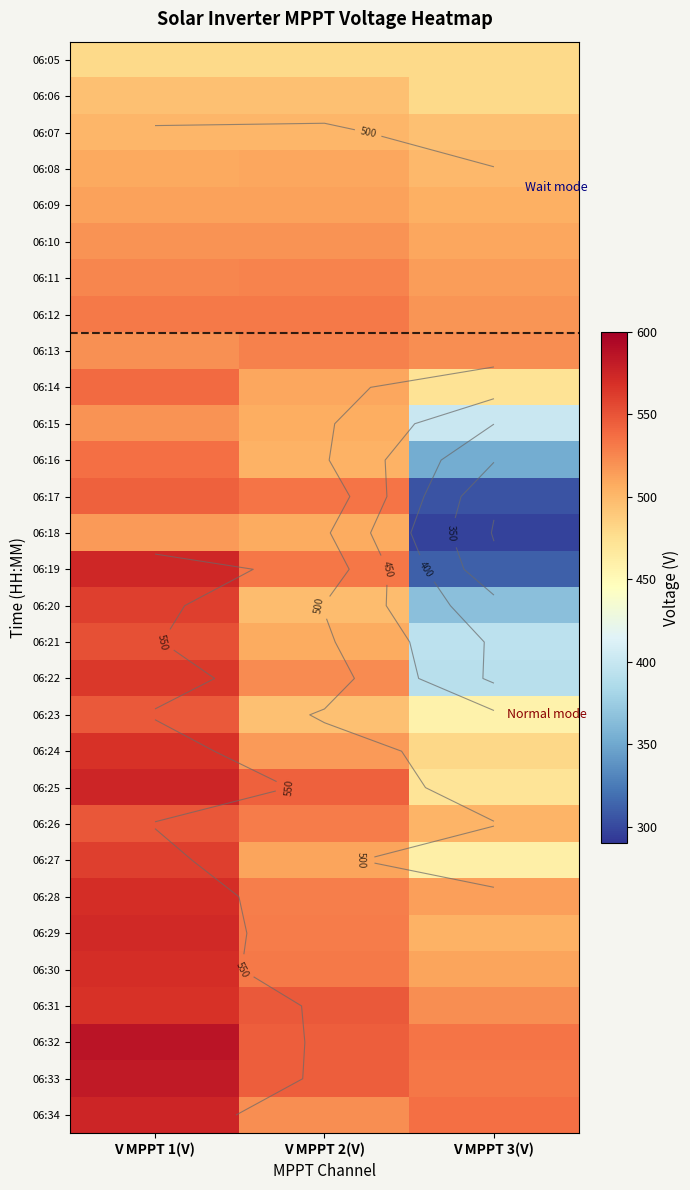

What is the total value across all series at V MPPT 3(V)?

13837.8